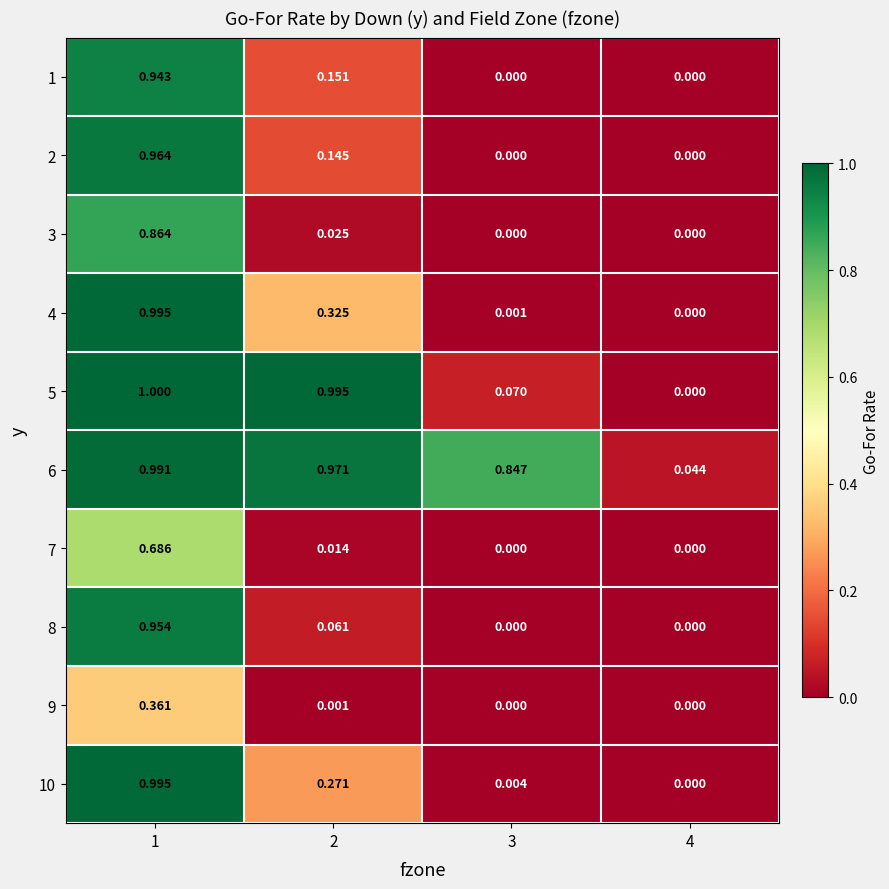

At which category is the sum across all series the highest?

1